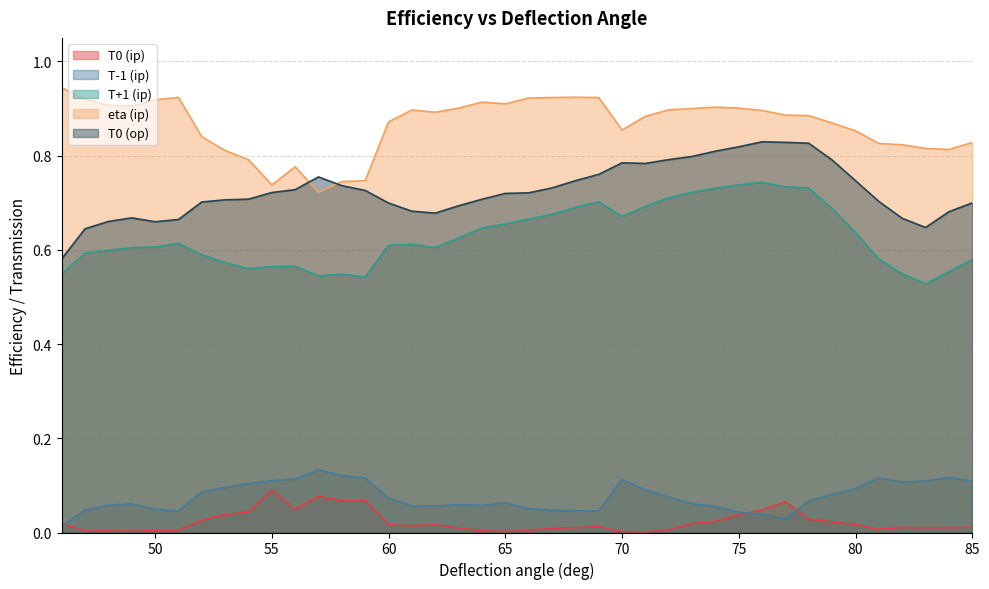

What is the difference between the maximum and minimum values in the T0 (op) series?

0.2